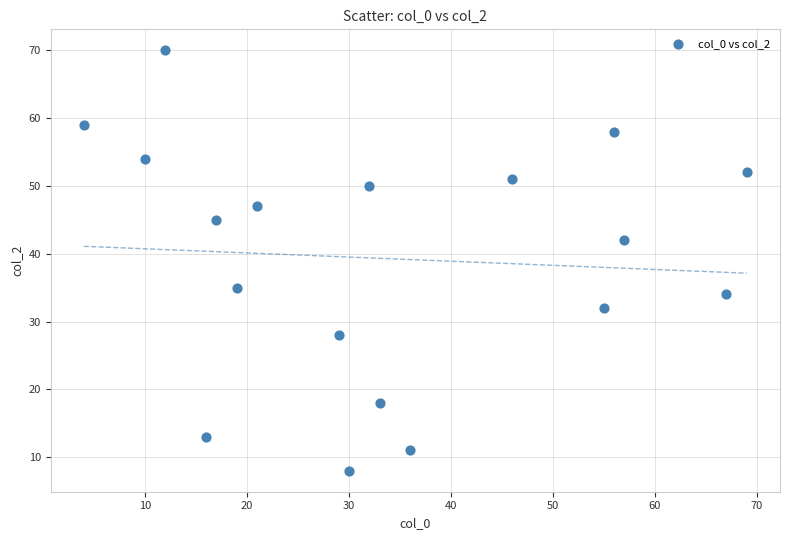

What is the range of Y values (max minus min)?

62